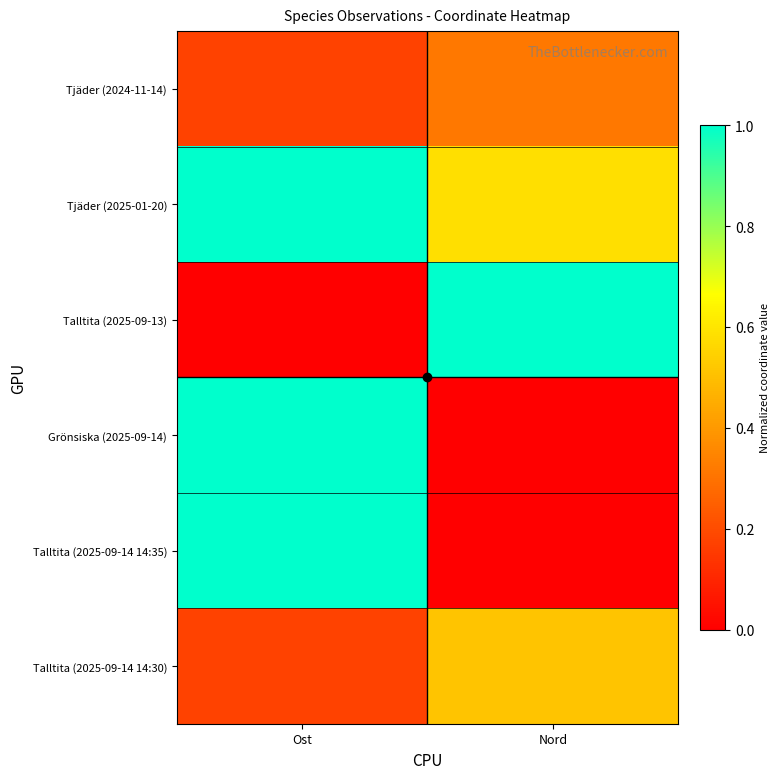

Rank the series by their maximum value, from lowest to highest.

Tjäder (2024-11-14), Talltita (2025-09-14 14:30), Tjäder (2025-01-20), Talltita (2025-09-13), Grönsiska (2025-09-14), Talltita (2025-09-14 14:35)